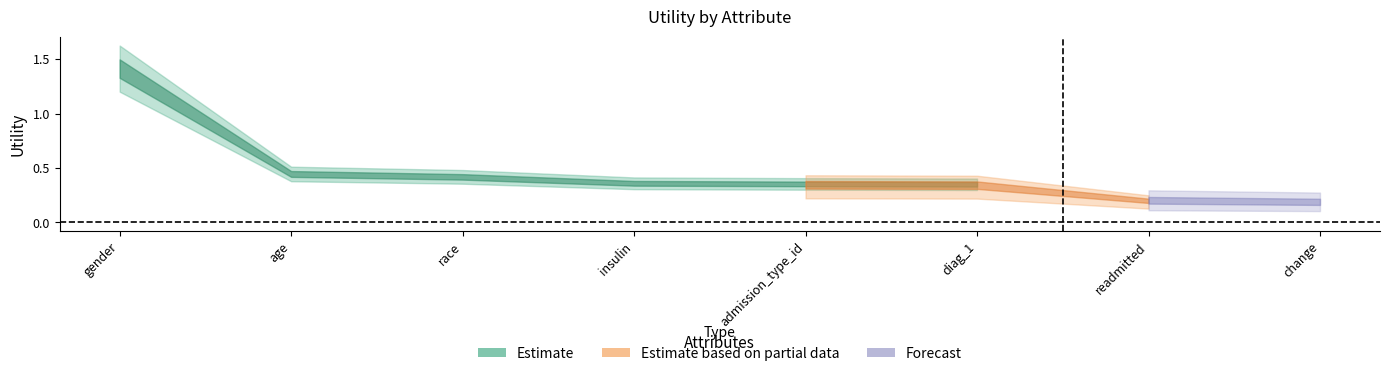

What is the minimum value shown in the chart?

0.2